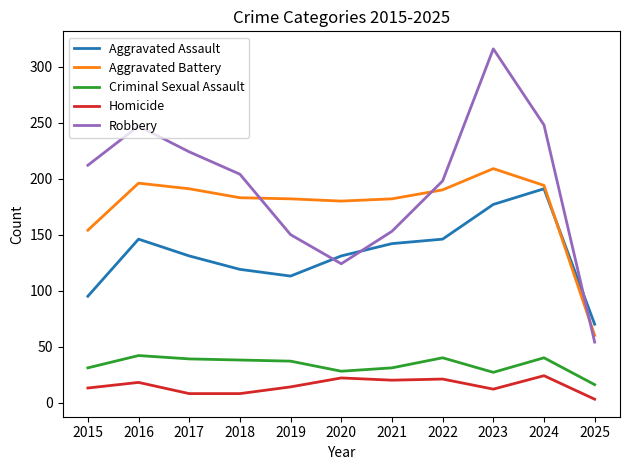

List the series in order of their peak value, highest first.

Robbery, Aggravated Battery, Aggravated Assault, Criminal Sexual Assault, Homicide